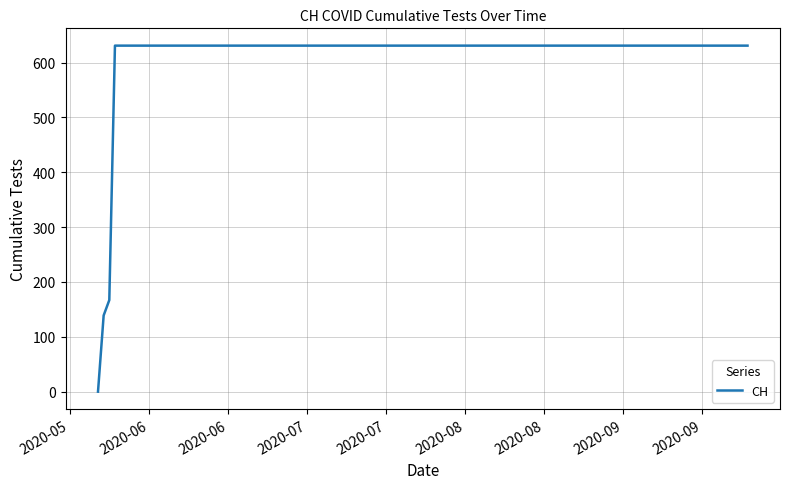

What is the greatest value displayed?

631